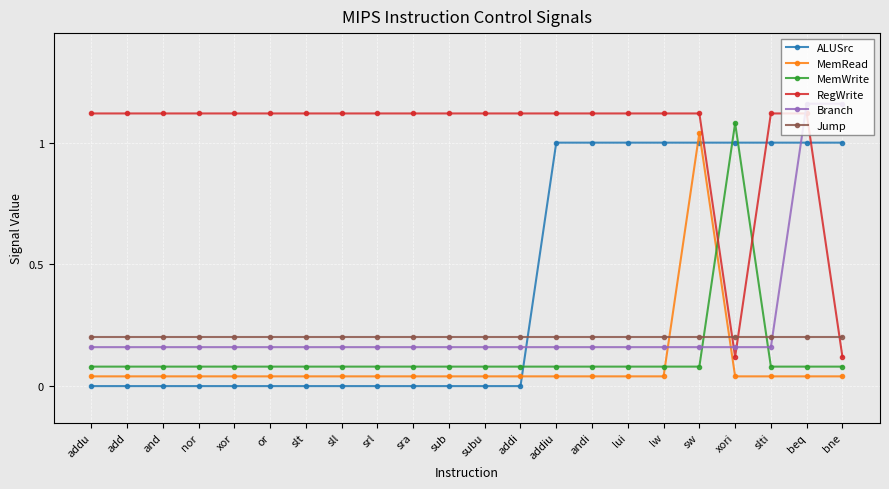

Does the chart have visible grid lines?

Yes